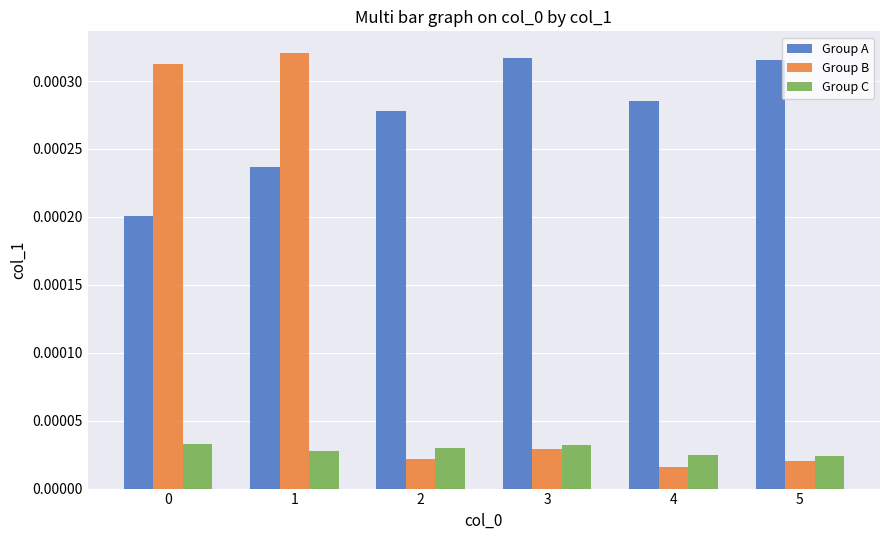

Which series changed the most between 0 and 2?

Group B